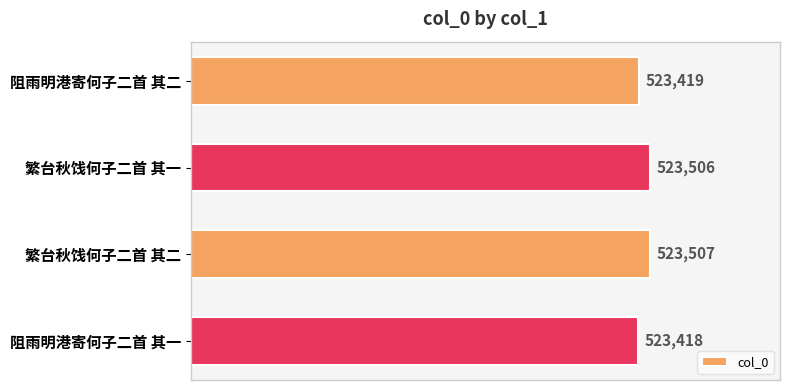

Reading top to bottom, transcribe all the data shown in this chart.

阻雨明港寄何子二首 其二=523419	繁台秋饯何子二首 其一=523506	繁台秋饯何子二首 其二=523507	阻雨明港寄何子二首 其一=523418